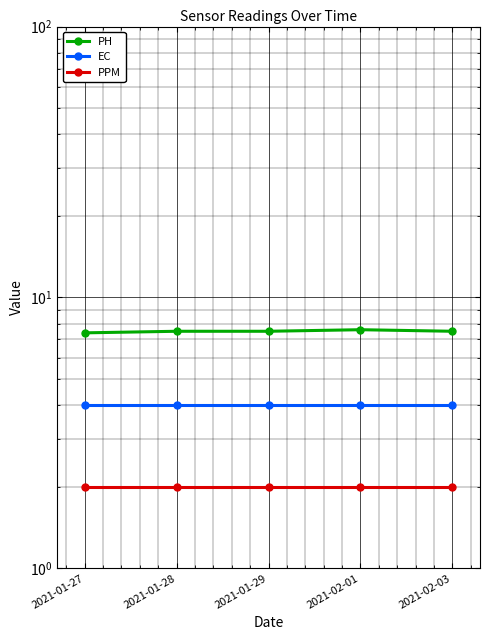

Does the chart display data point markers on the line(s)?

Yes